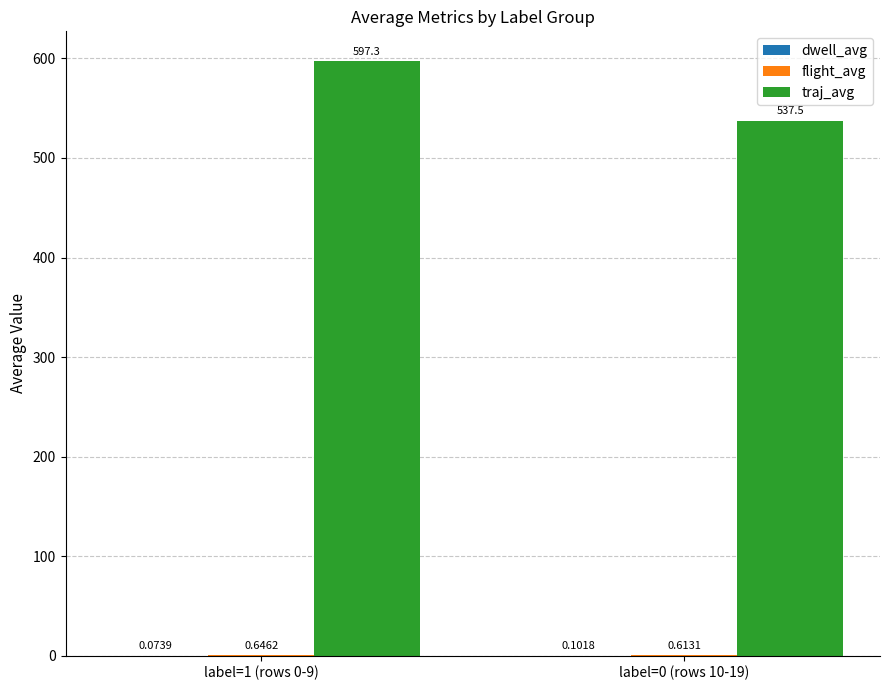

What is the spread (max minus min) of values at label=1 (rows 0-9)?

597.2